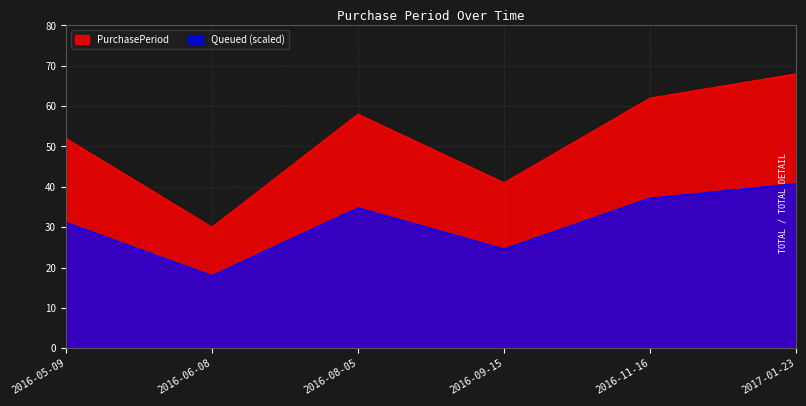

What is the value of the 4th point from the left?

41